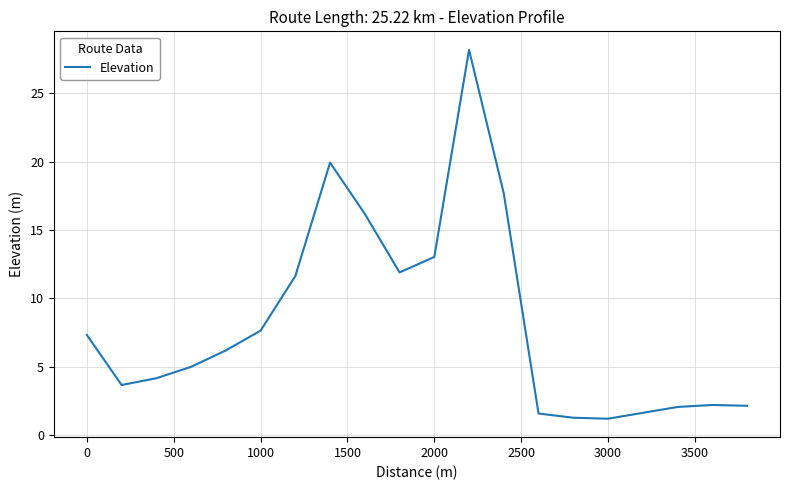

What is the minimum value shown in the chart?

1.2